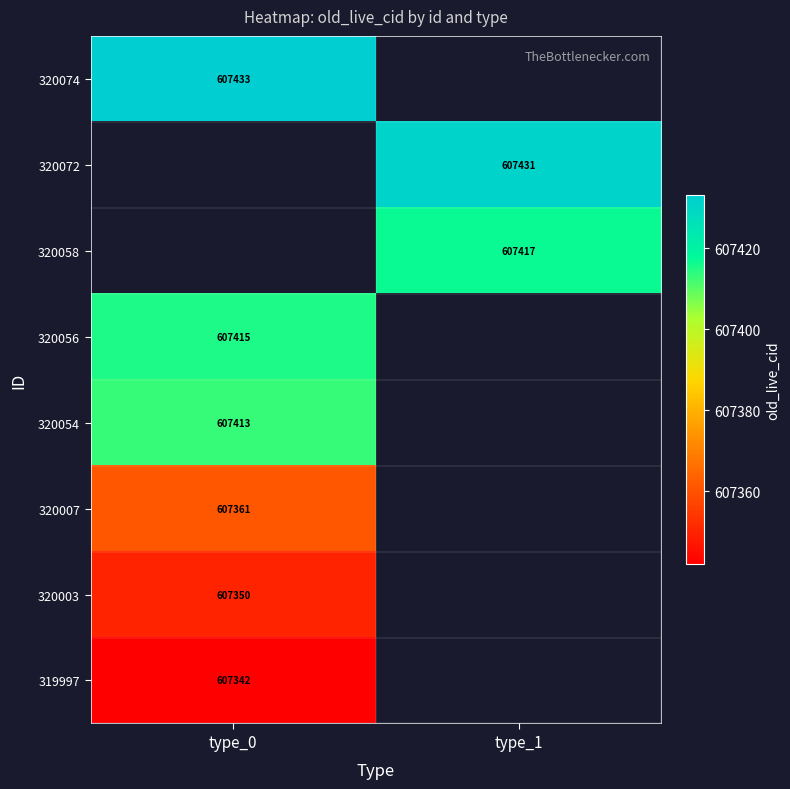

Is it true that 320056 equals 911306 at type_0?

False